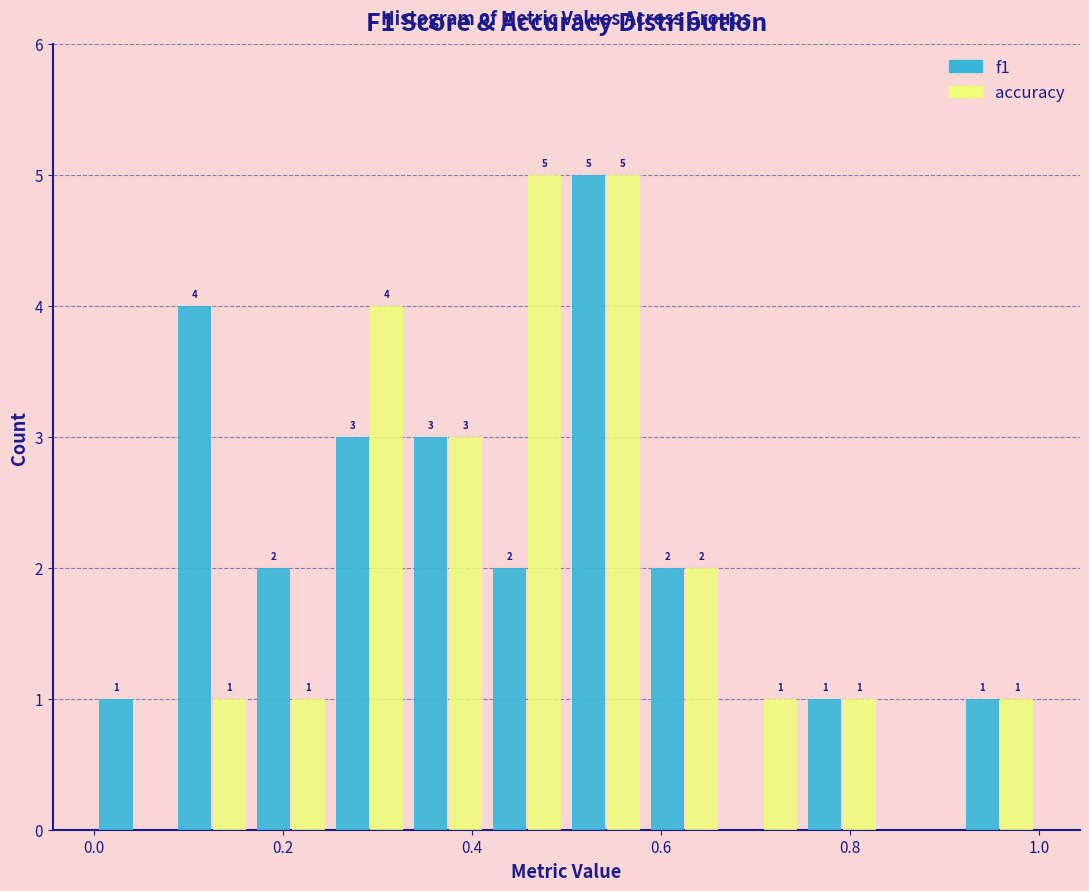

In the f1 series, which range on the x-axis has the tallest bar?

0.50 to 0.58